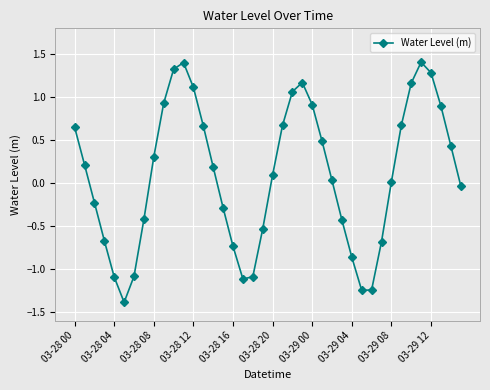

What is the greatest value displayed?

1.4